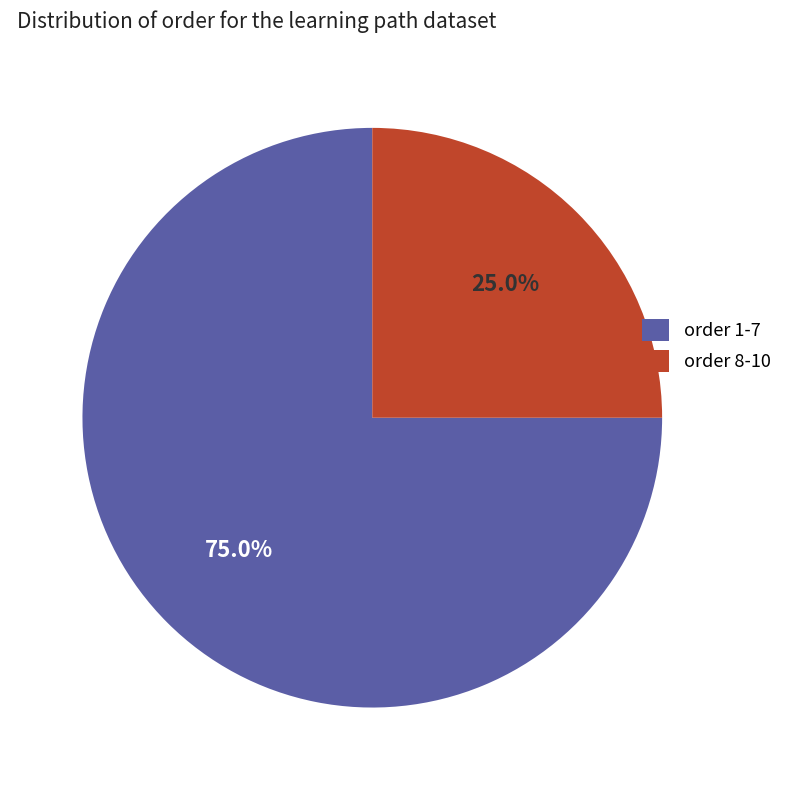

Rank the categories by value from highest to lowest.

order 1-7, order 8-10